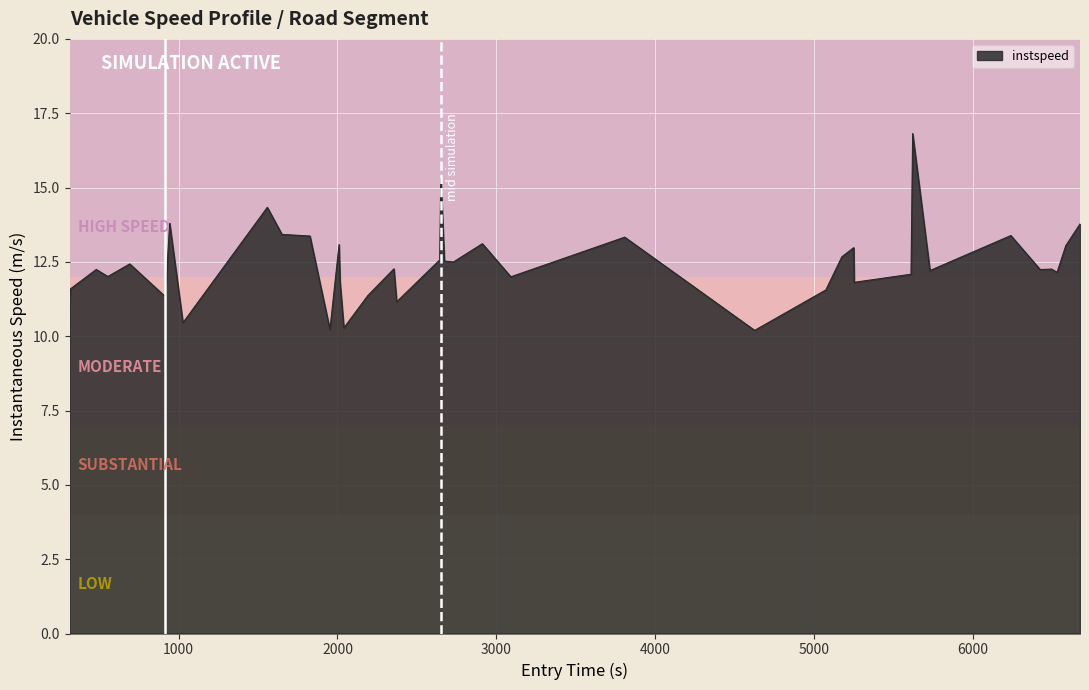

What is the greatest value displayed?

16.8